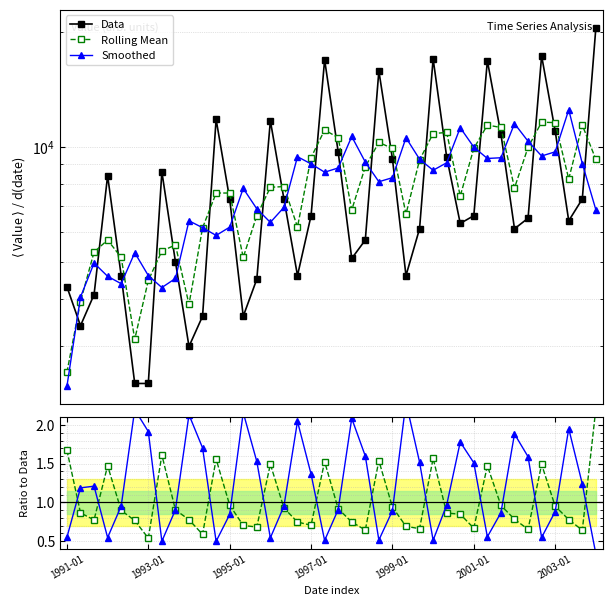

Which category has the highest value in the Rolling Mean / Data series?

39